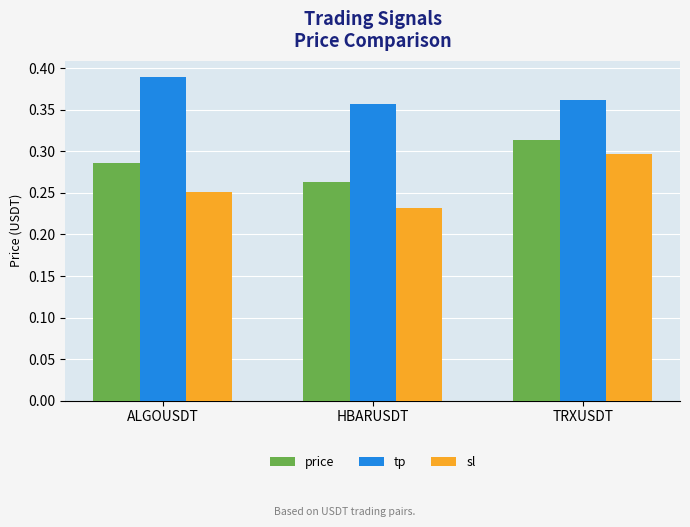

Rank the series by their average value, from highest to lowest.

tp, price, sl